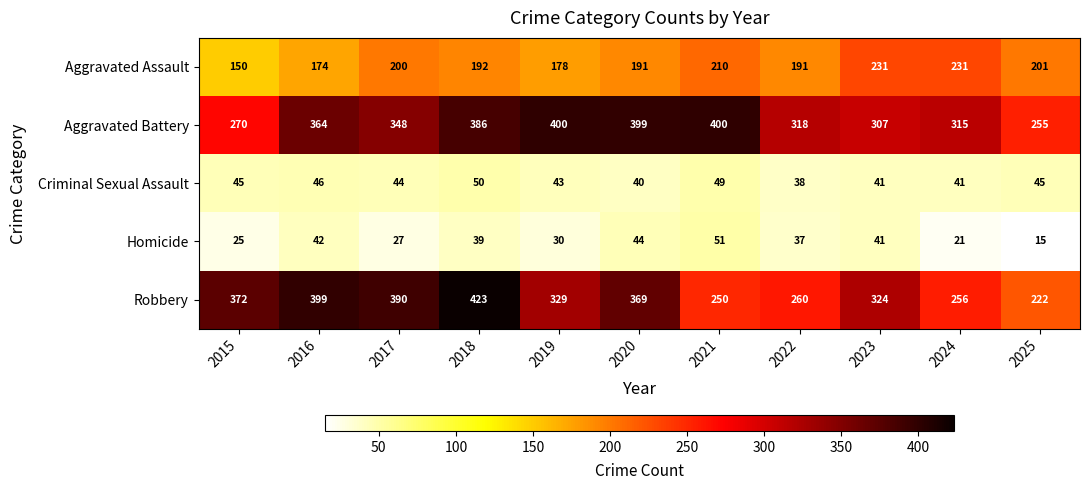

At how many categories does at least one series exceed 346?

7